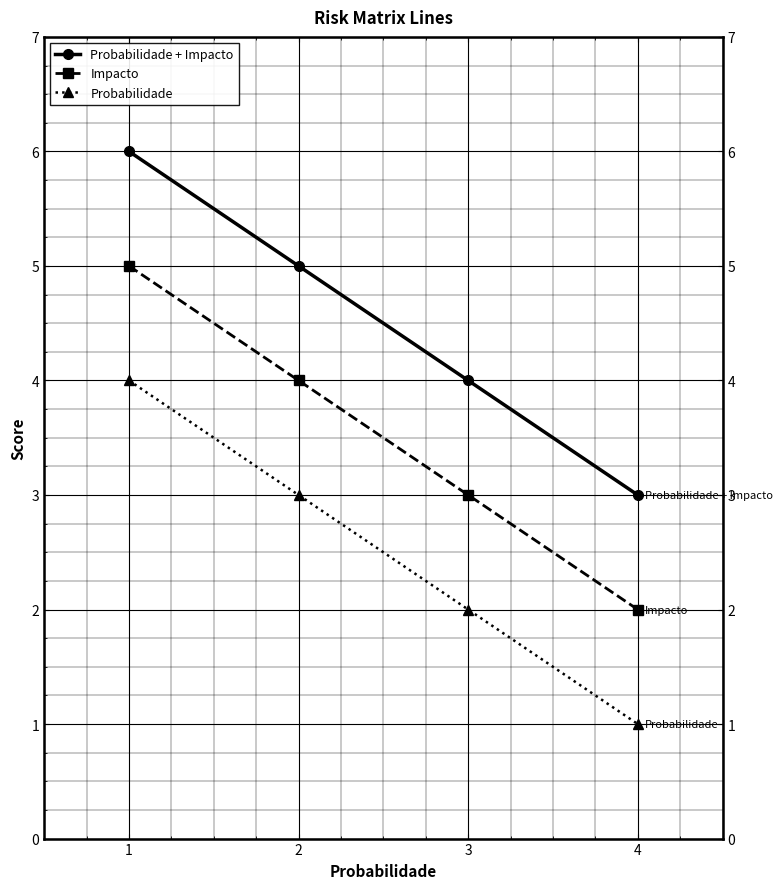

List the series in order of their overall mean, highest first.

Probabilidade + Impacto, Impacto, Probabilidade